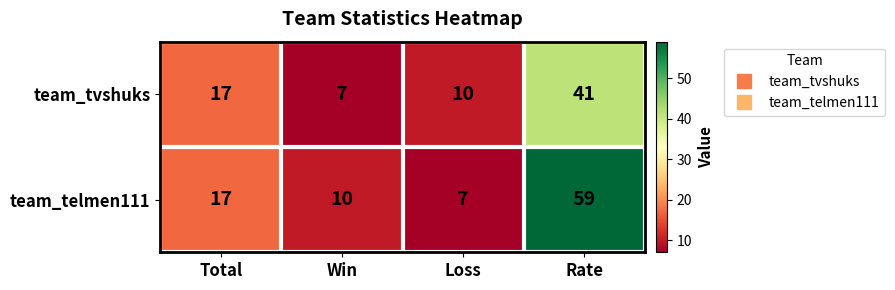

Reading right to left, transcribe all the data shown in this chart.

team_tvshuks: 41	10	7	17
team_telmen111: 59	7	10	17